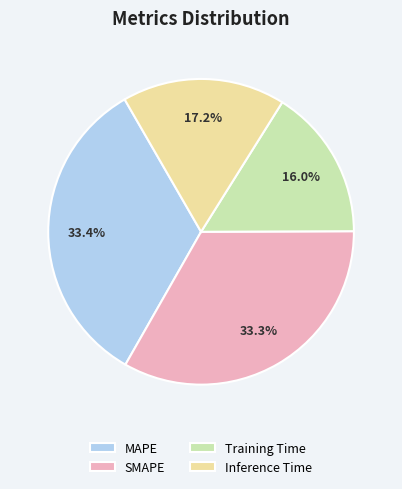

Does Training Time represent more than half of the total?

No